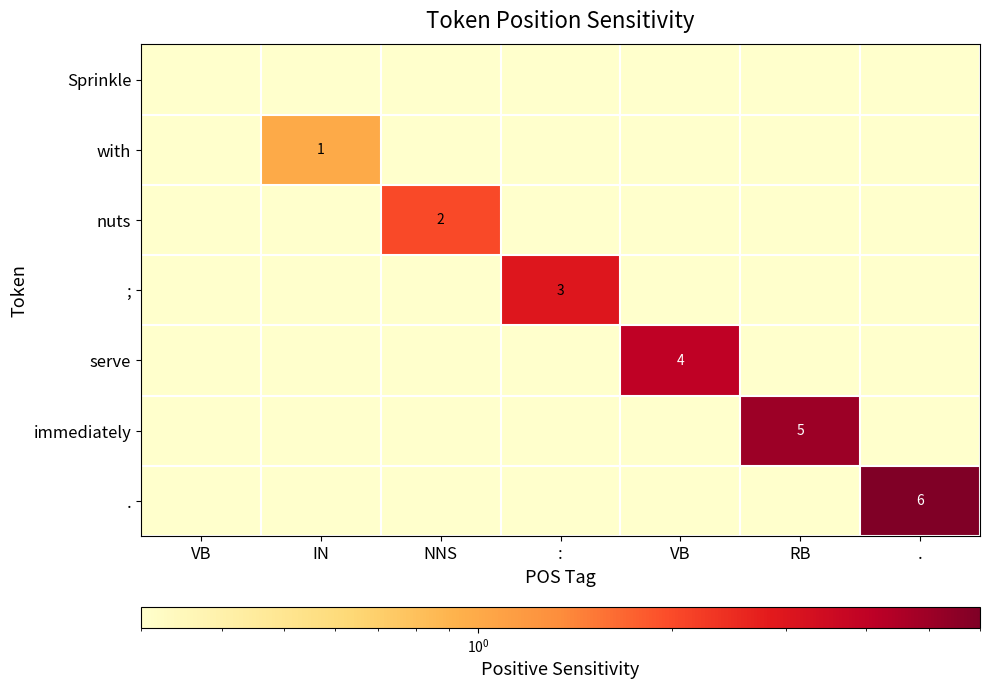

At how many categories does at least one series exceed 1?

5